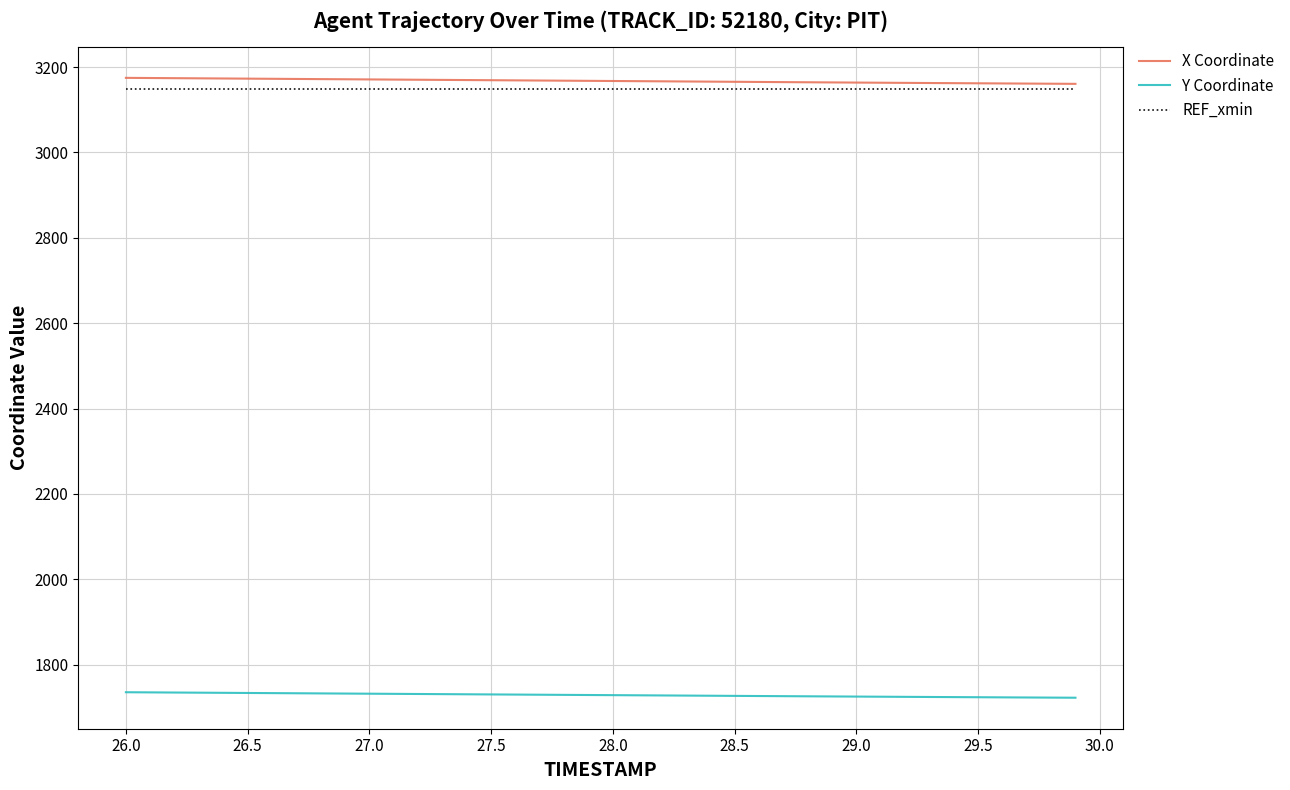

True or false: Y Coordinate and REF_xmin intersect in this chart.

False